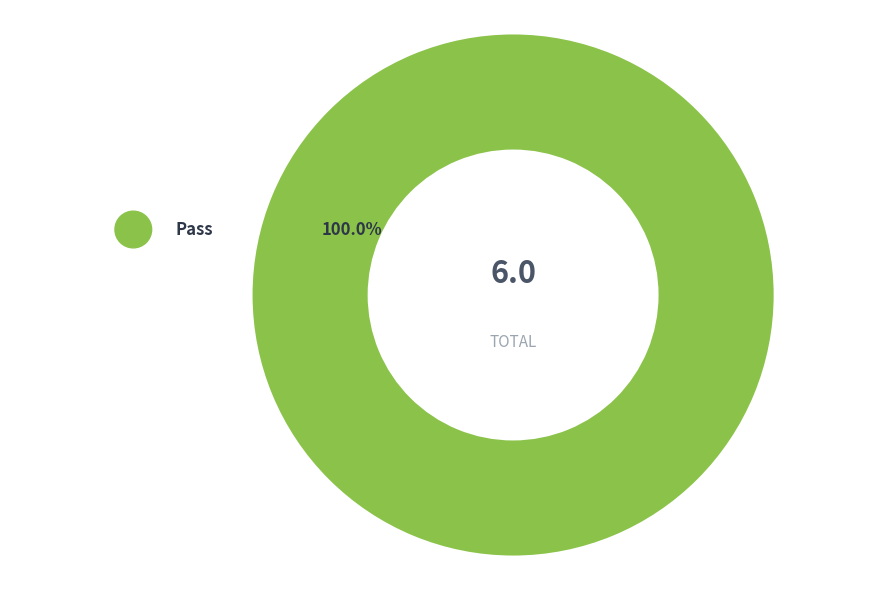

Rank the categories by value from highest to lowest.

Pass